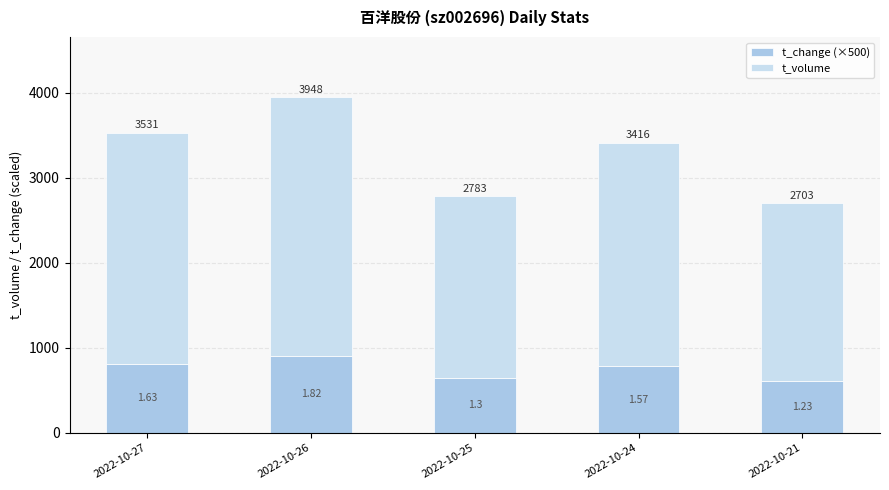

What is the total value across all series at 2022-10-27?

3531